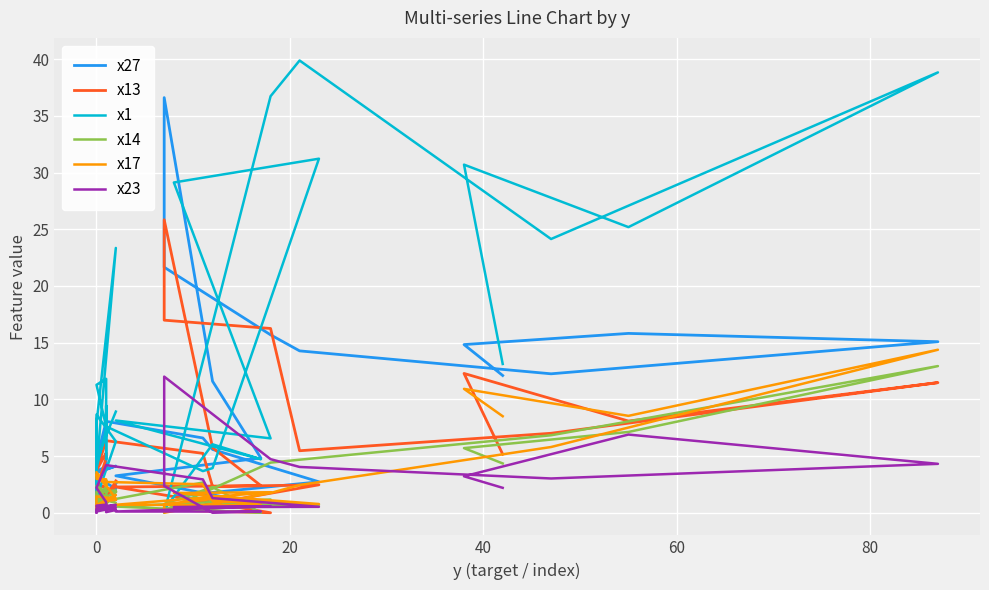

What is the difference between the highest and lowest values at 40?

9.3